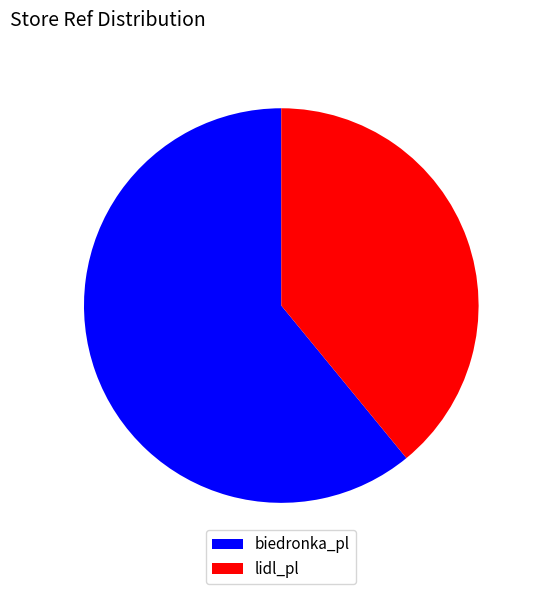

True or false: biedronka_pl accounts for 61% of the total.

True